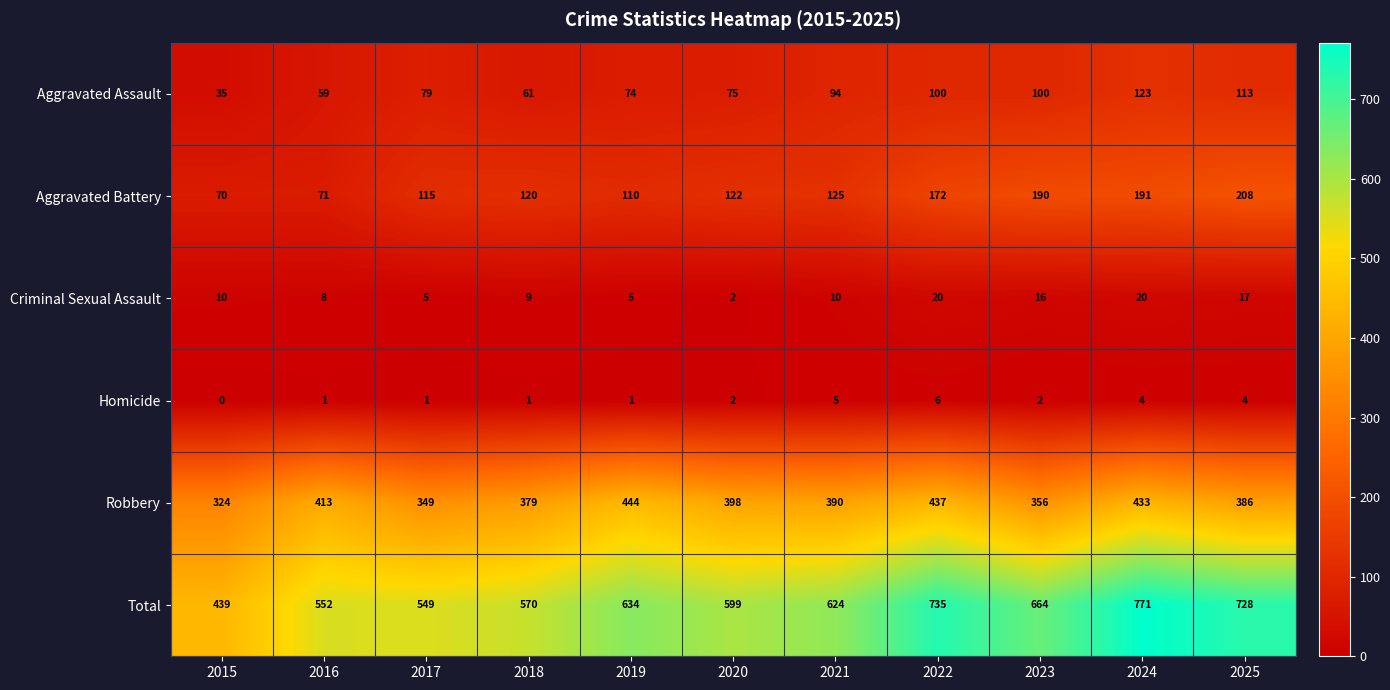

What is the sum of the Aggravated Battery values at 2019 and 2020?

232